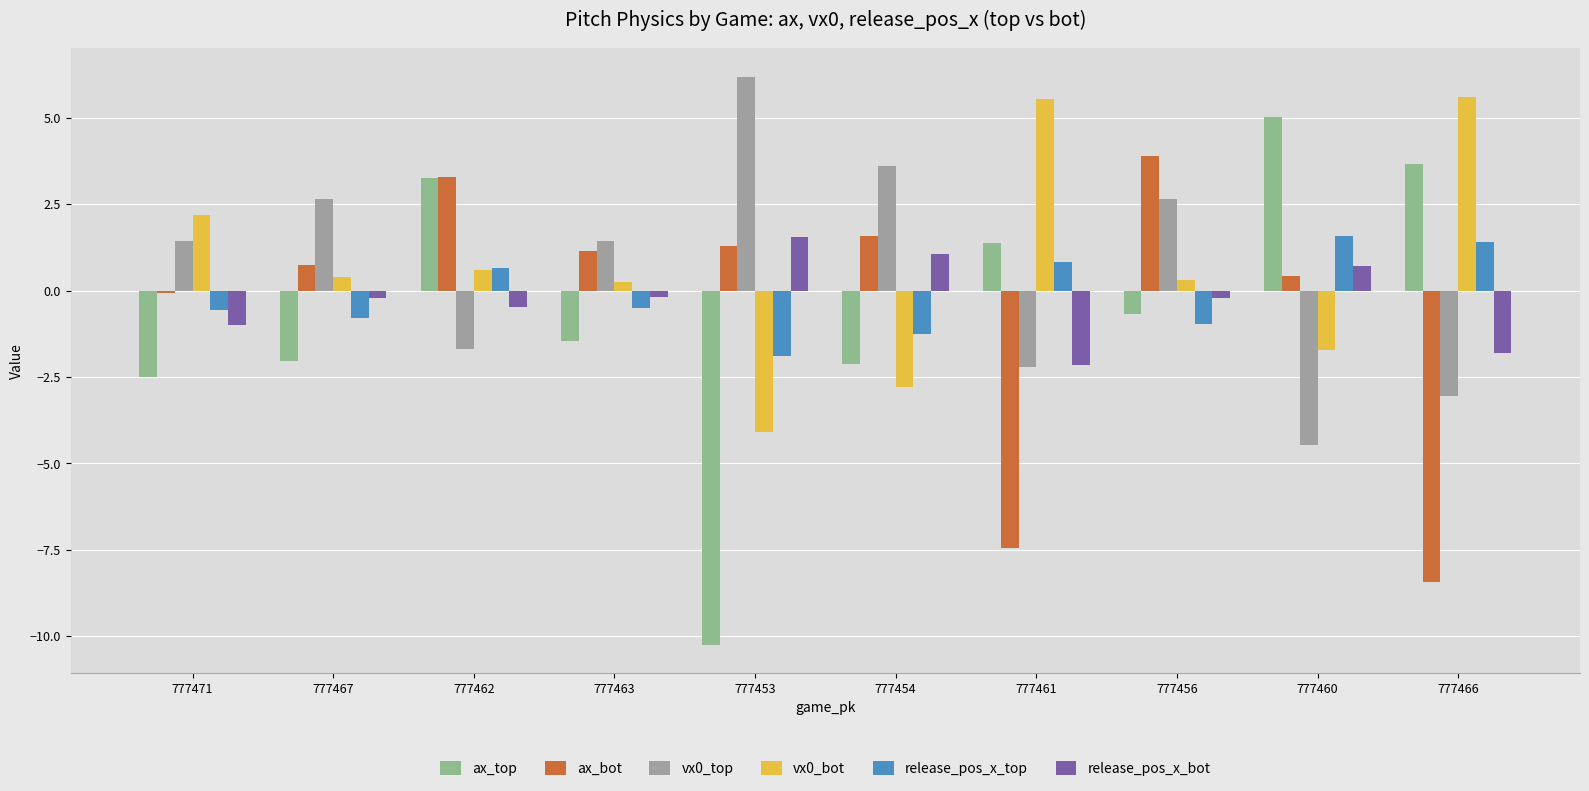

At 777467, list the series in order from largest to smallest.

vx0_top, ax_bot, vx0_bot, release_pos_x_bot, release_pos_x_top, ax_top